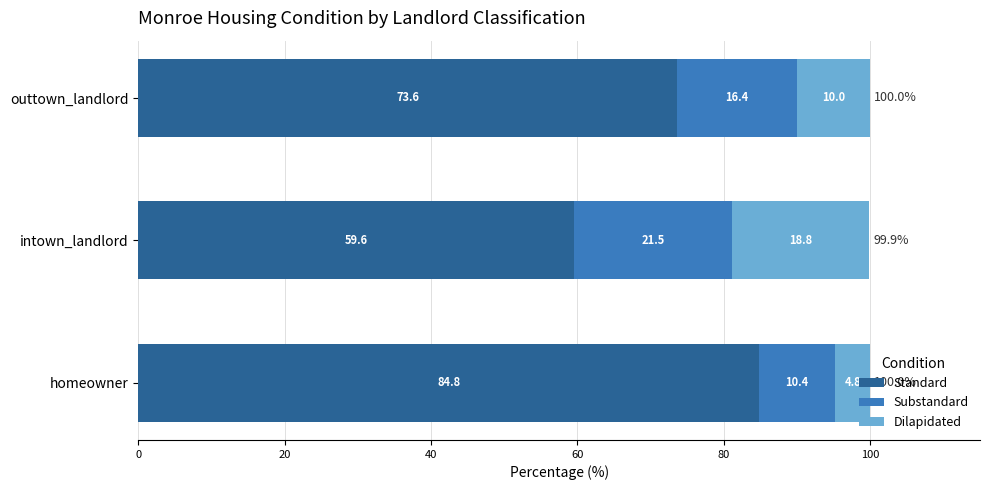

What is the total value across all series at intown_landlord?

99.9